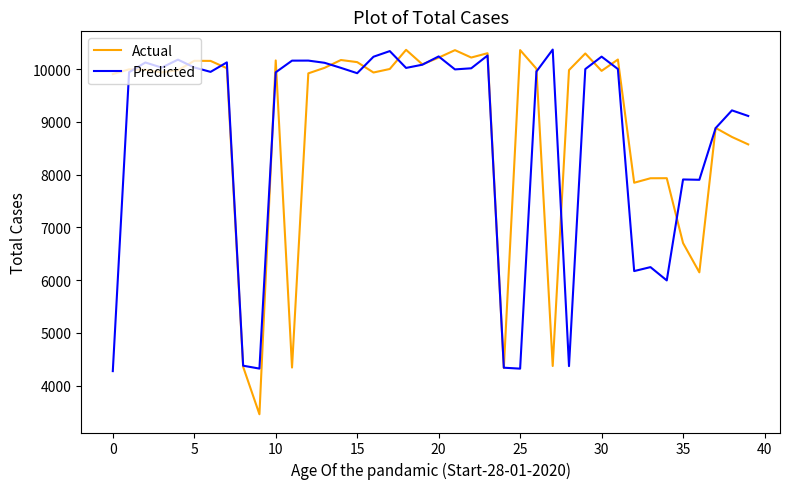

How many categories are shown in the chart?

40